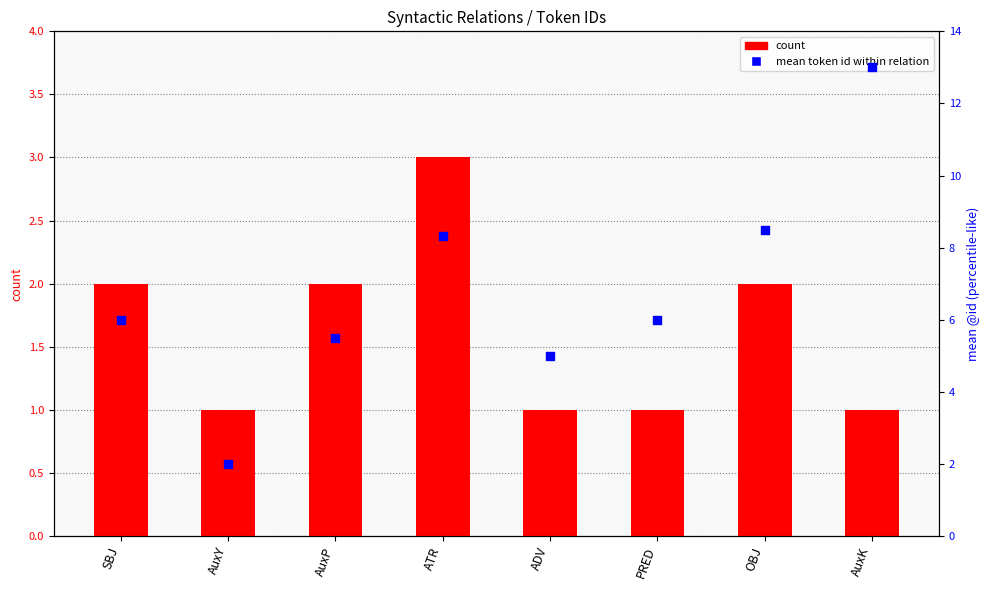

What is the total value across all series at ATR?

11.3